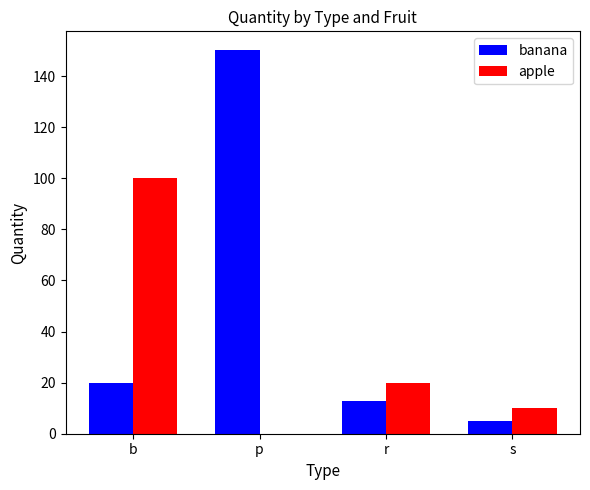

What are all the series names shown in the legend?

banana, apple